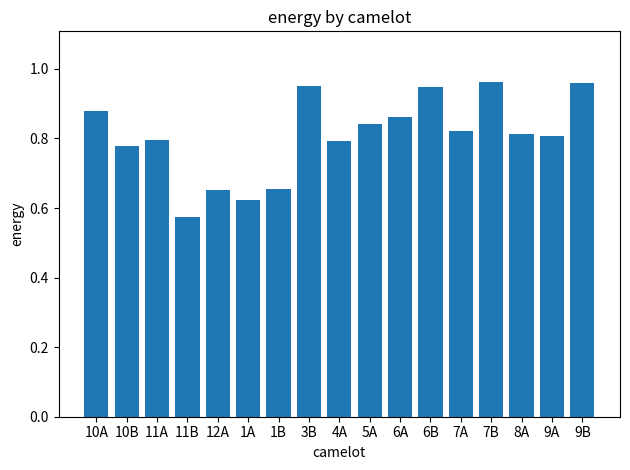

What is the sum of all values?

13.7